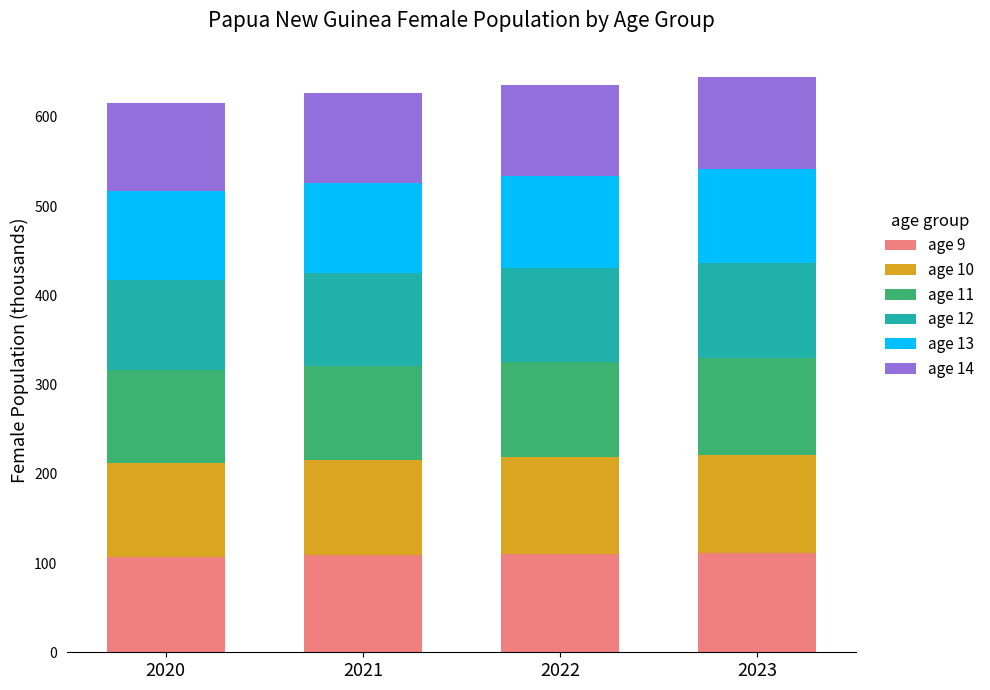

What is the total value across all series at 2023?

645.2